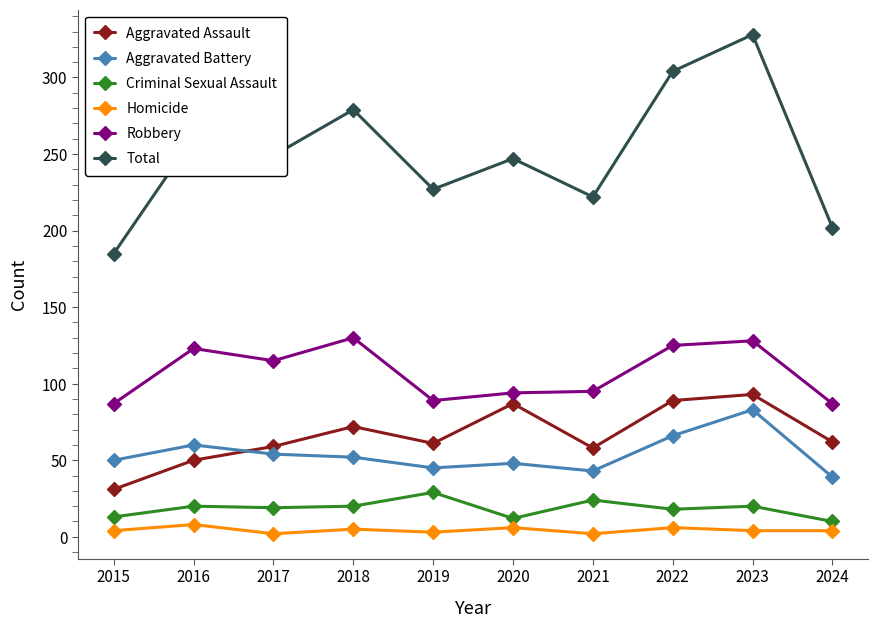

At 2019, list the series in order from largest to smallest.

Total, Robbery, Aggravated Assault, Aggravated Battery, Criminal Sexual Assault, Homicide